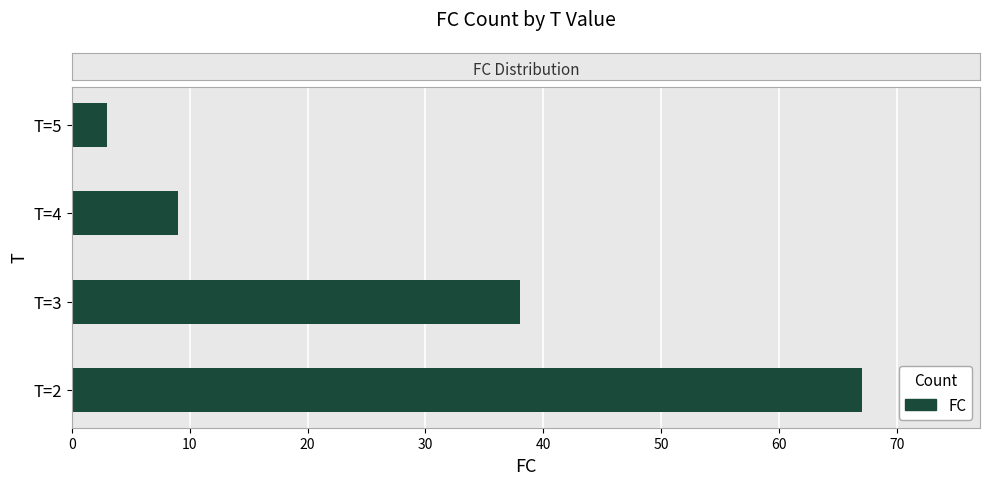

Reading bottom to top, what are all the values shown in this chart?

T=2=67	T=3=38	T=4=9	T=5=3